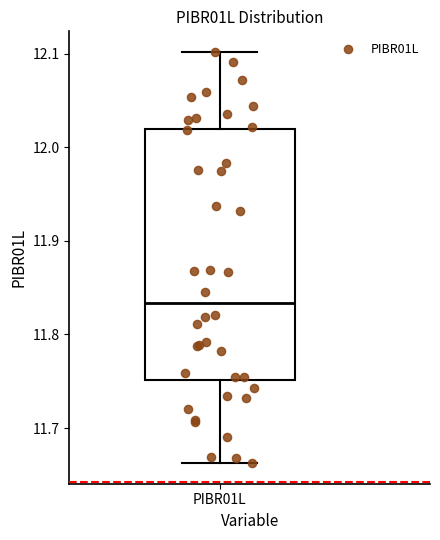

Where does the median line of the box for PIBR01L sit on the y-axis? The values are not printed on the chart, so give them approximately, as read against the axis.

11.83